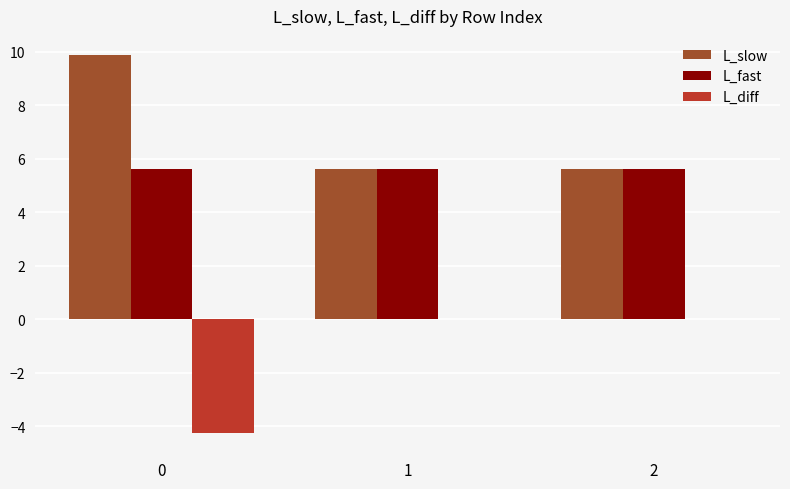

Is the value of L_diff at 1 greater than the value of L_slow at 2?

No